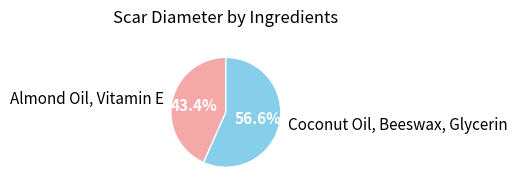

Is the sum of Coconut Oil, Beeswax, Glycerin and Almond Oil, Vitamin E greater than half?

Yes